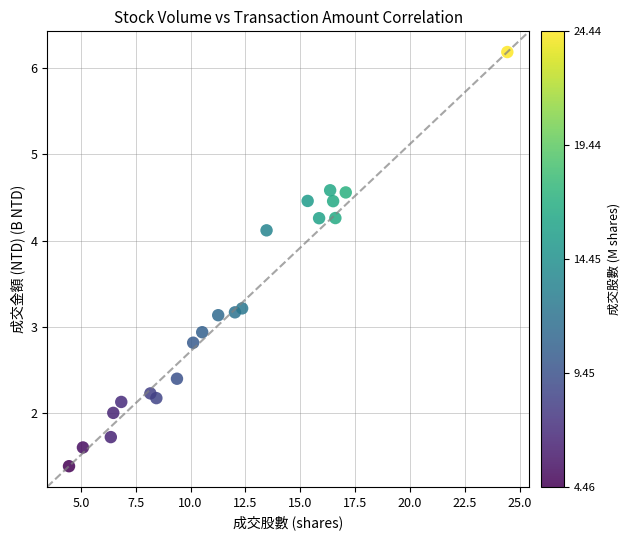

What Y value in the scatter plot is closest to 3?

2.9